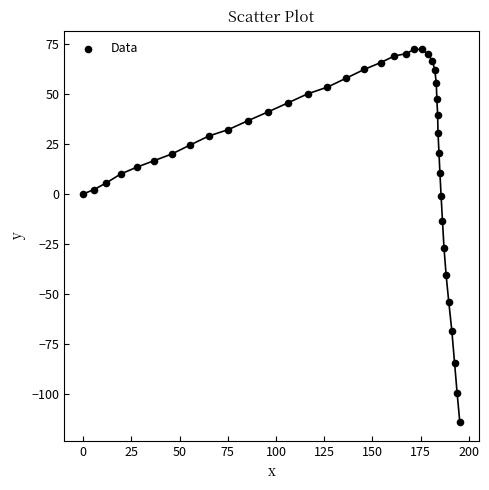

What is the range of Y values (max minus min)?

186.3